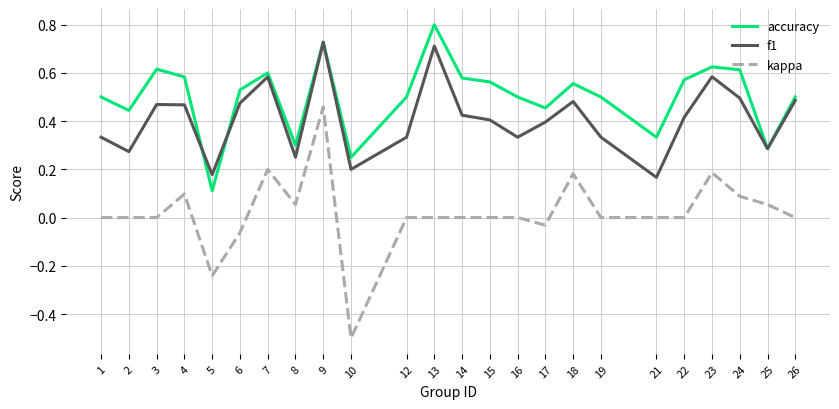

How many f1 values are between 0 and 1?

24